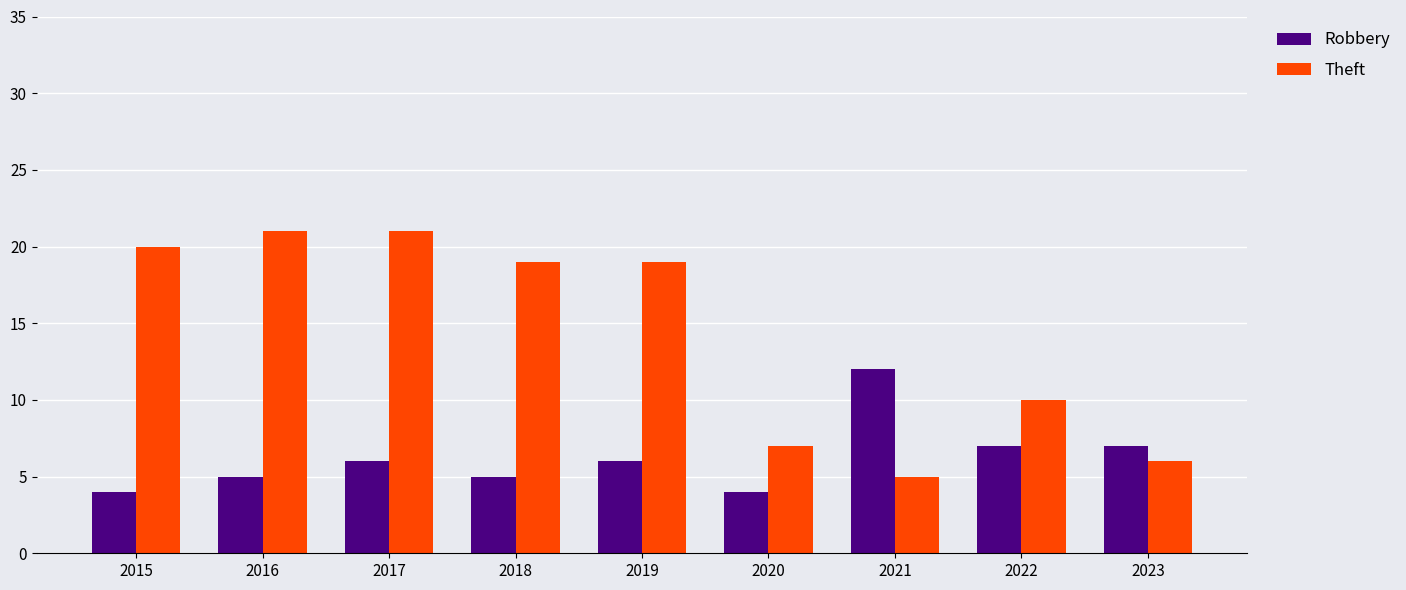

What is the average value of the Theft series?

14